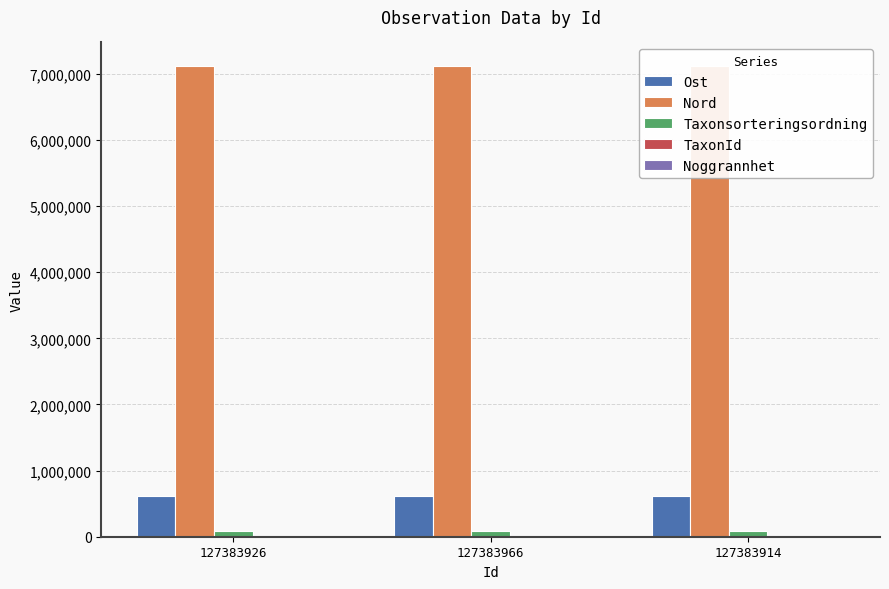

What is the sum of all Taxonsorteringsordning values?

240396